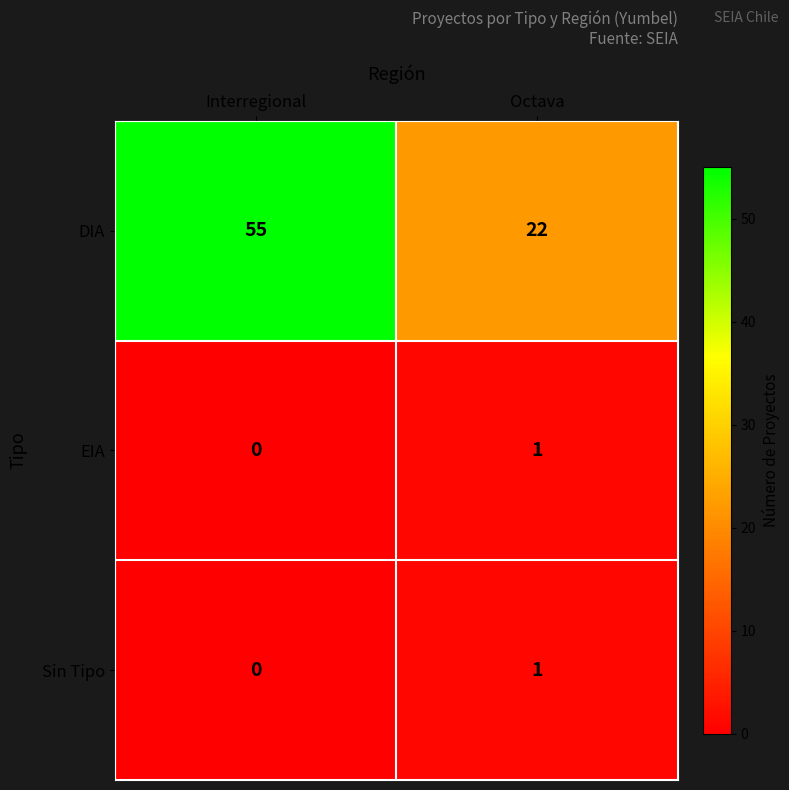

What is the difference between the DIA values at Octava and Interregional?

33